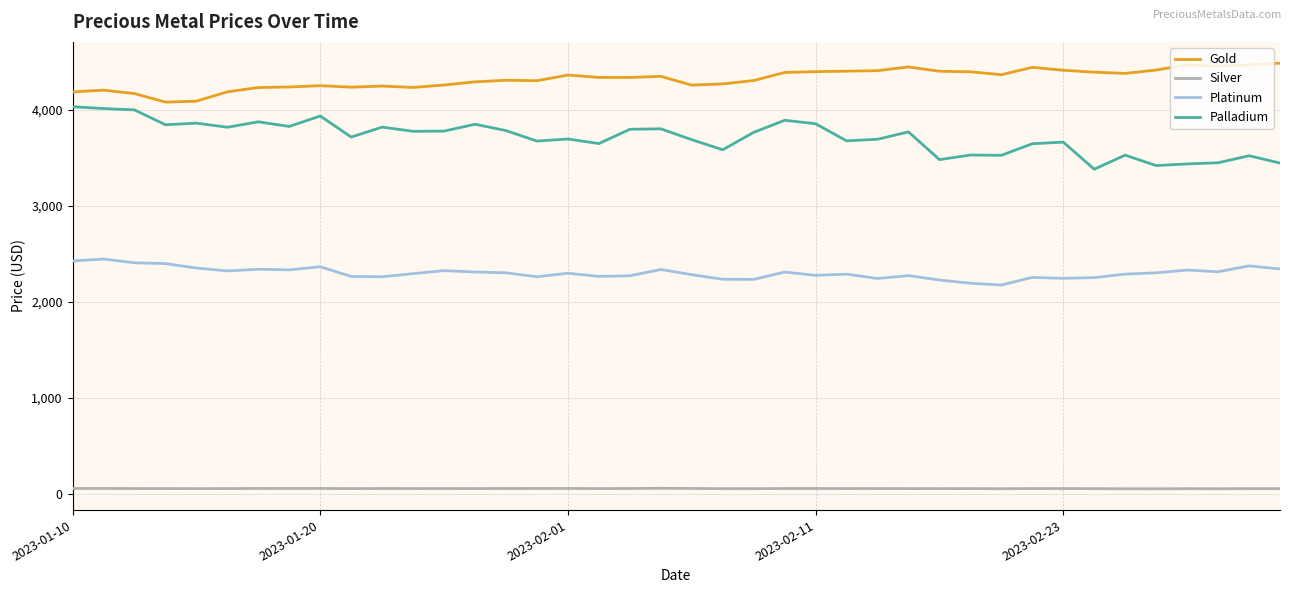

What is the minimum value for Gold?

4080.0